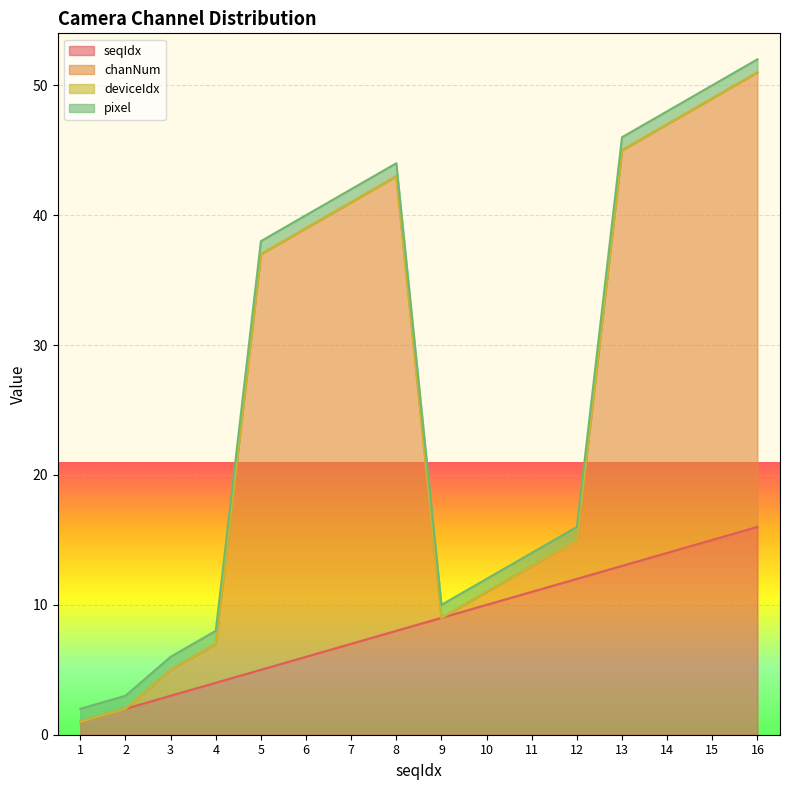

The seqIdx series shows 5 at 5. True or false?

True